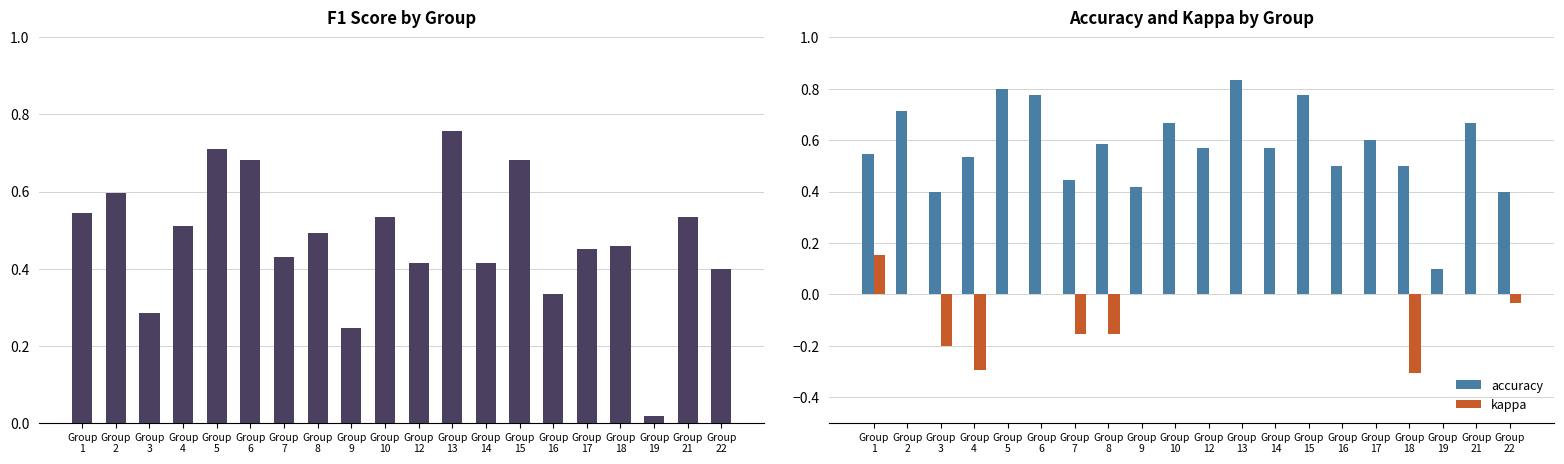

What is the total value across all series at Group
6?

1.5